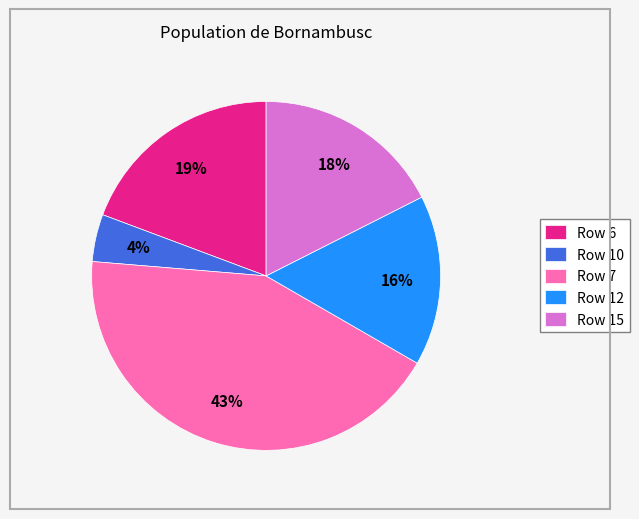

Between Row 6 and Row 10, which is larger?

Row 6